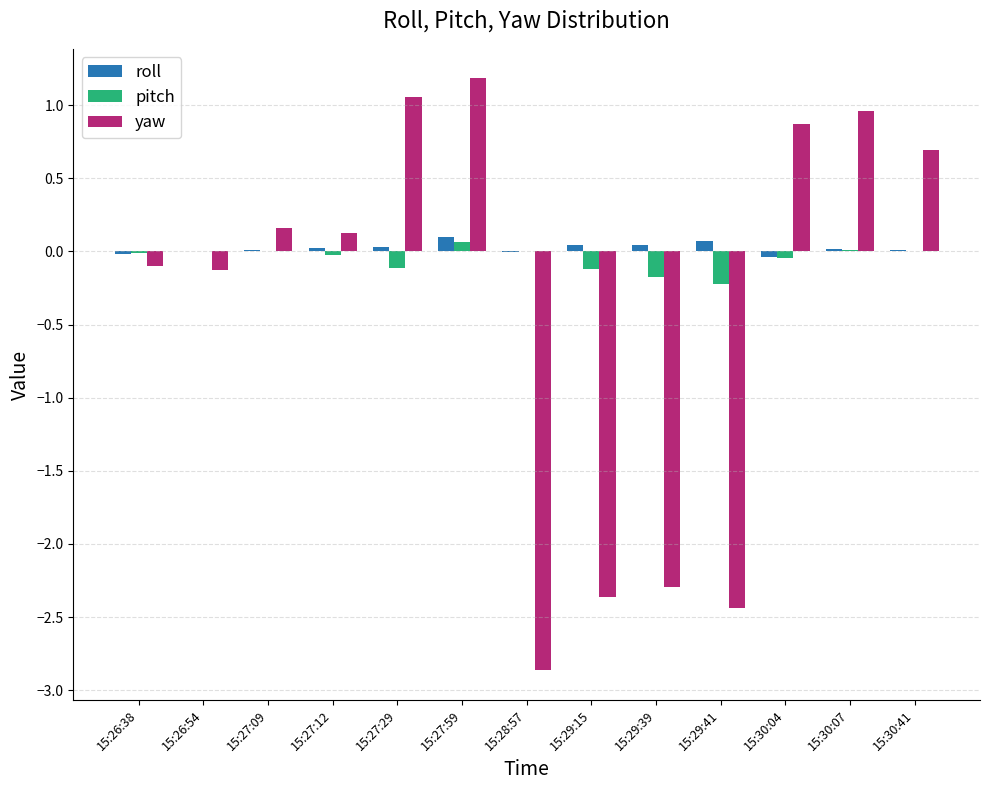

What is the maximum value shown in the chart?

1.2